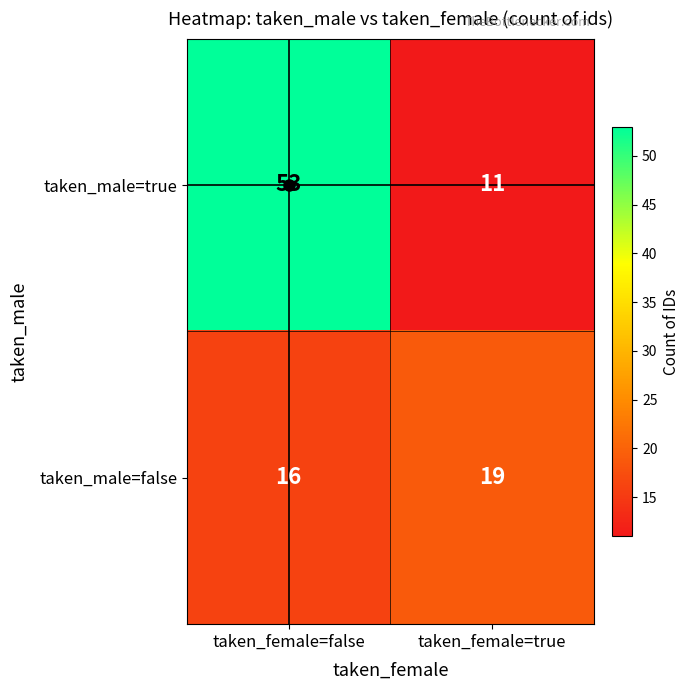

Read the taken_male=false value at taken_female=true.

19